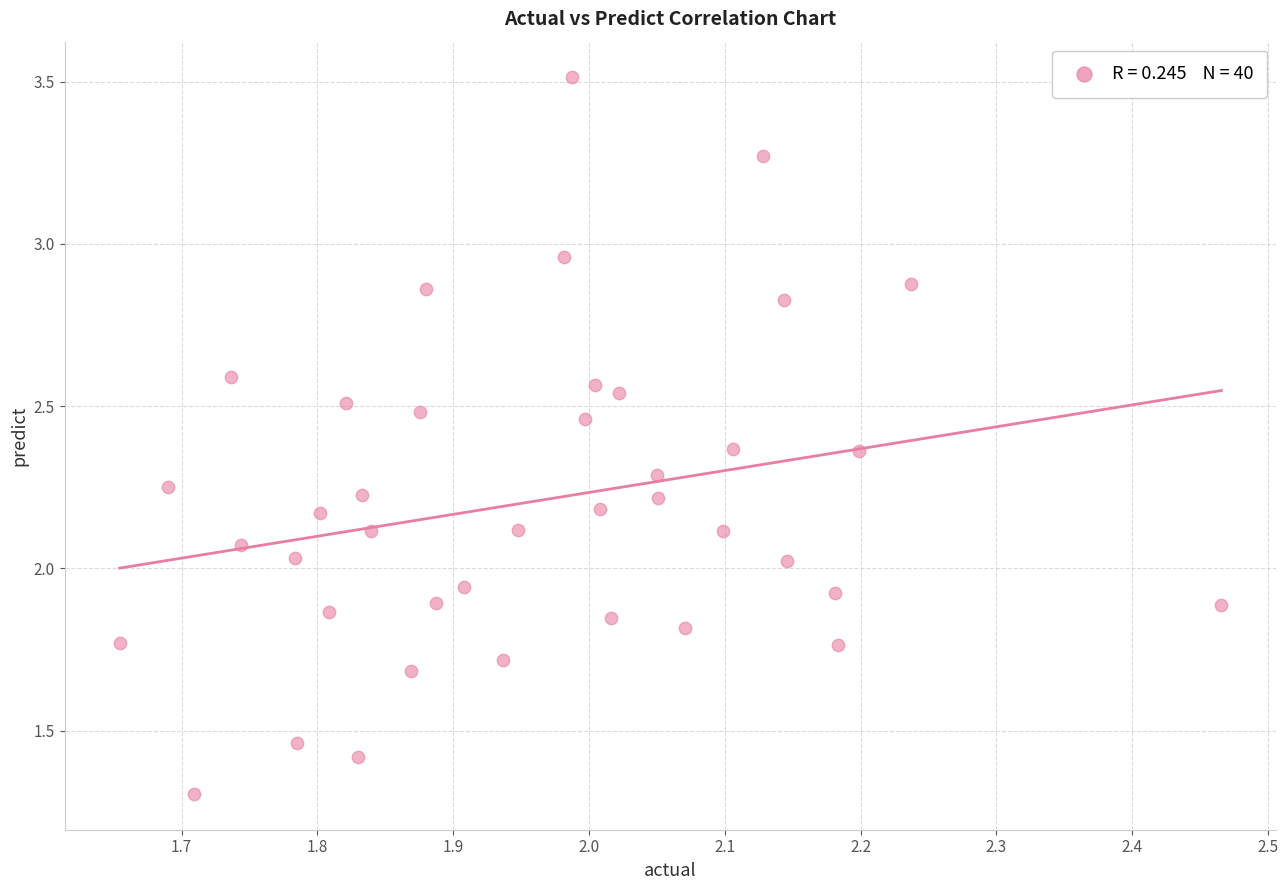

What is the range of X values (max minus min)?

0.8